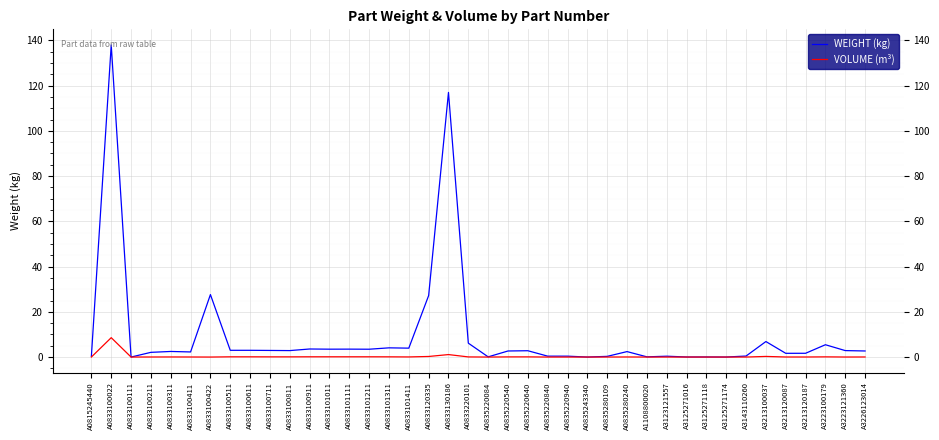

The value of VOLUME (m³) at A0833100111 is 0.0. True or false?

True